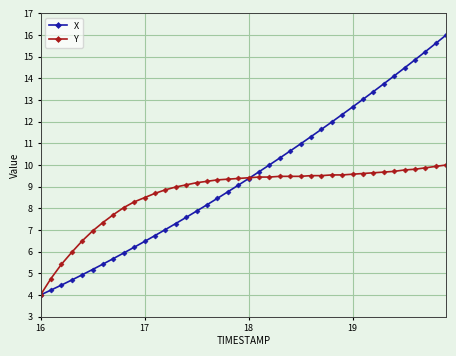

Which series has the largest total across all categories?

X